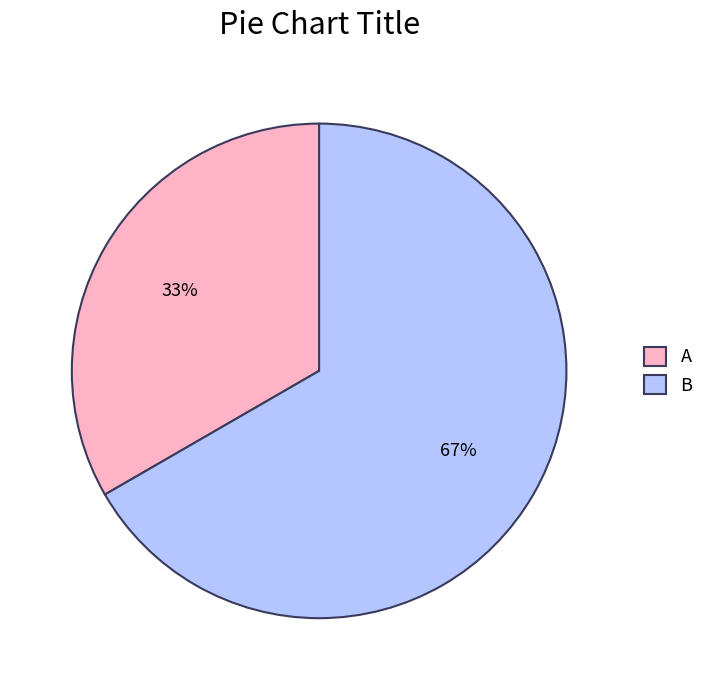

What is the largest slice in the pie chart?

B